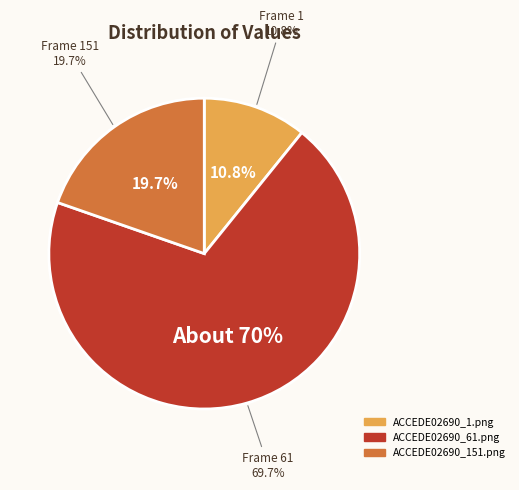

To the nearest percent, what portion does ACCEDE02690_1.png represent?

11%